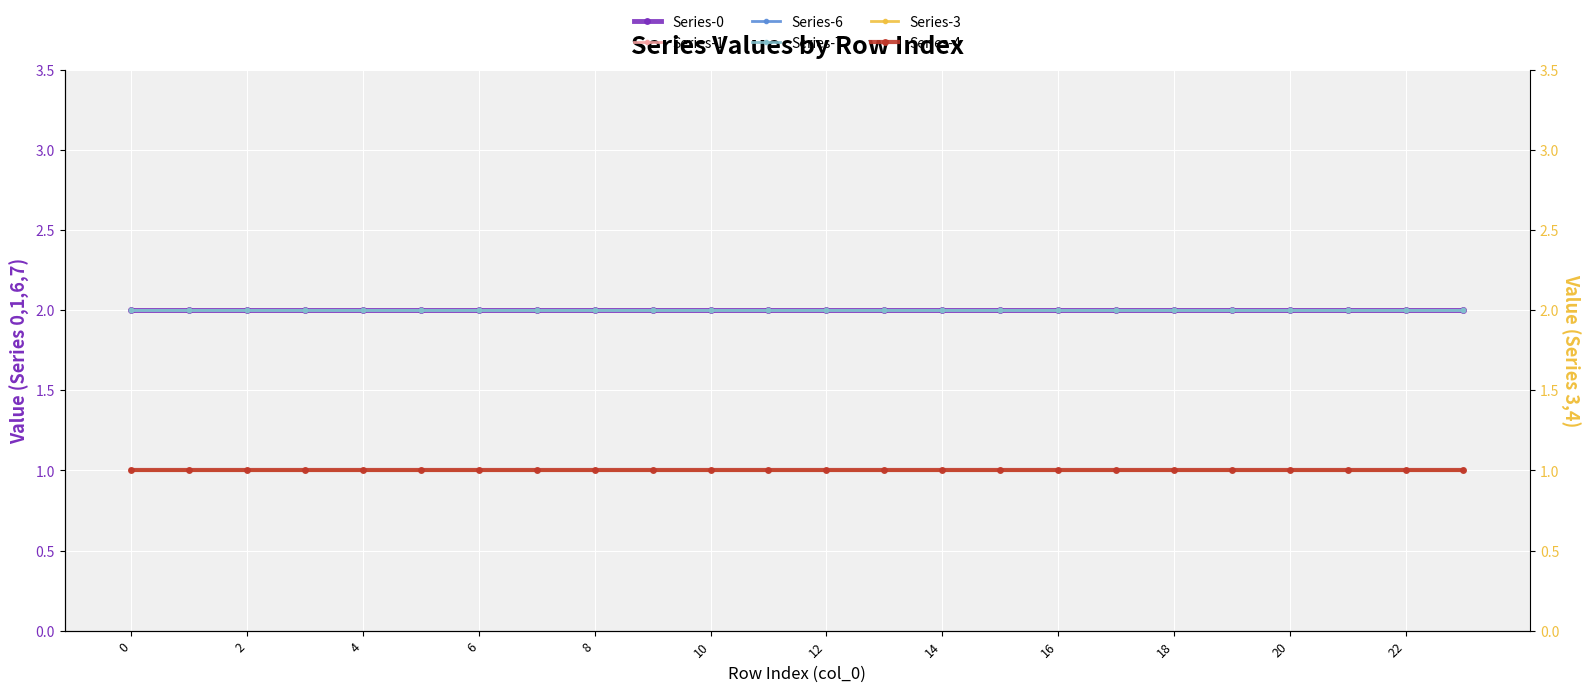

What is the minimum value shown in the chart?

1